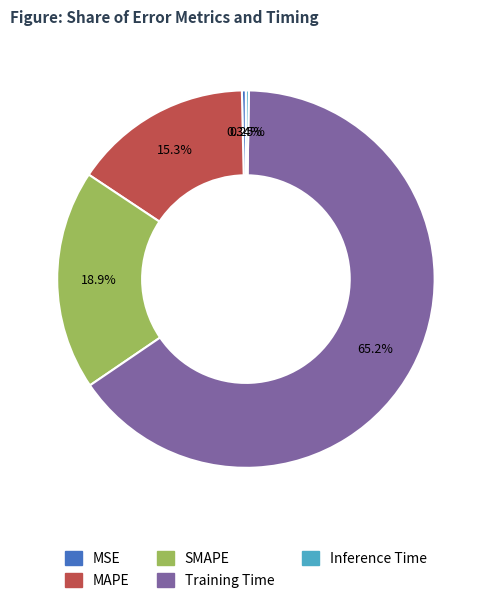

Which slice is the largest?

Training Time